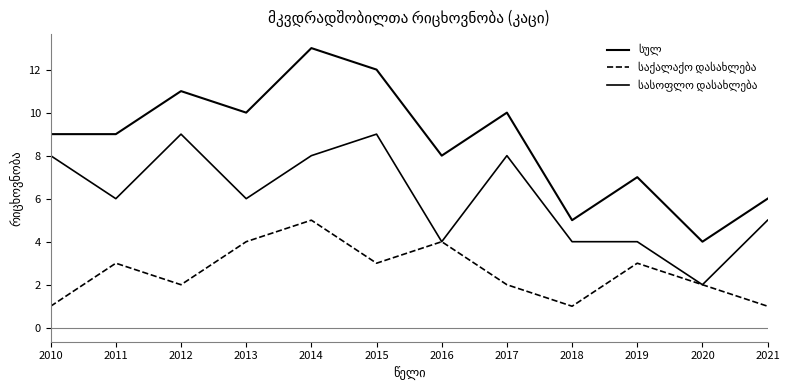

What is the value of the სულ point at the 10th from the left?

7